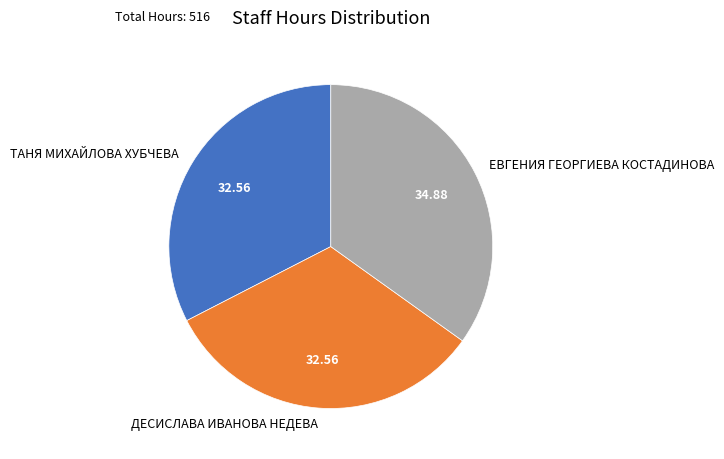

Between ЕВГЕНИЯ ГЕОРГИЕВА КОСТАДИНОВА and ДЕСИСЛАВА ИВАНОВА НЕДЕВА, which is larger?

ЕВГЕНИЯ ГЕОРГИЕВА КОСТАДИНОВА